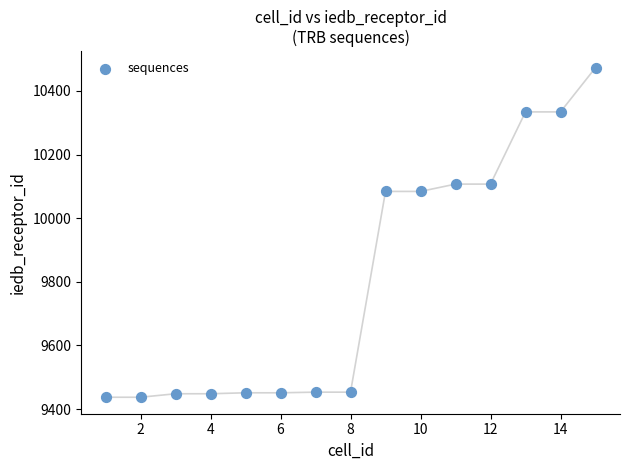

What is the range of X values (max minus min)?

14